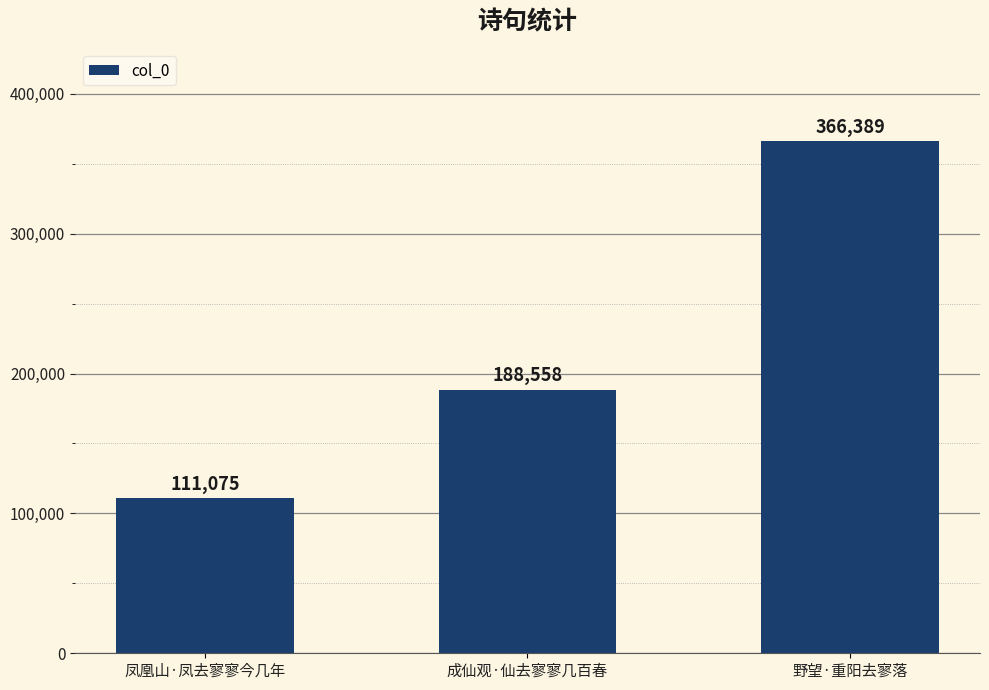

True or false: the data shows 111075 at 凤凰山·凤去寥寥今几年.

True